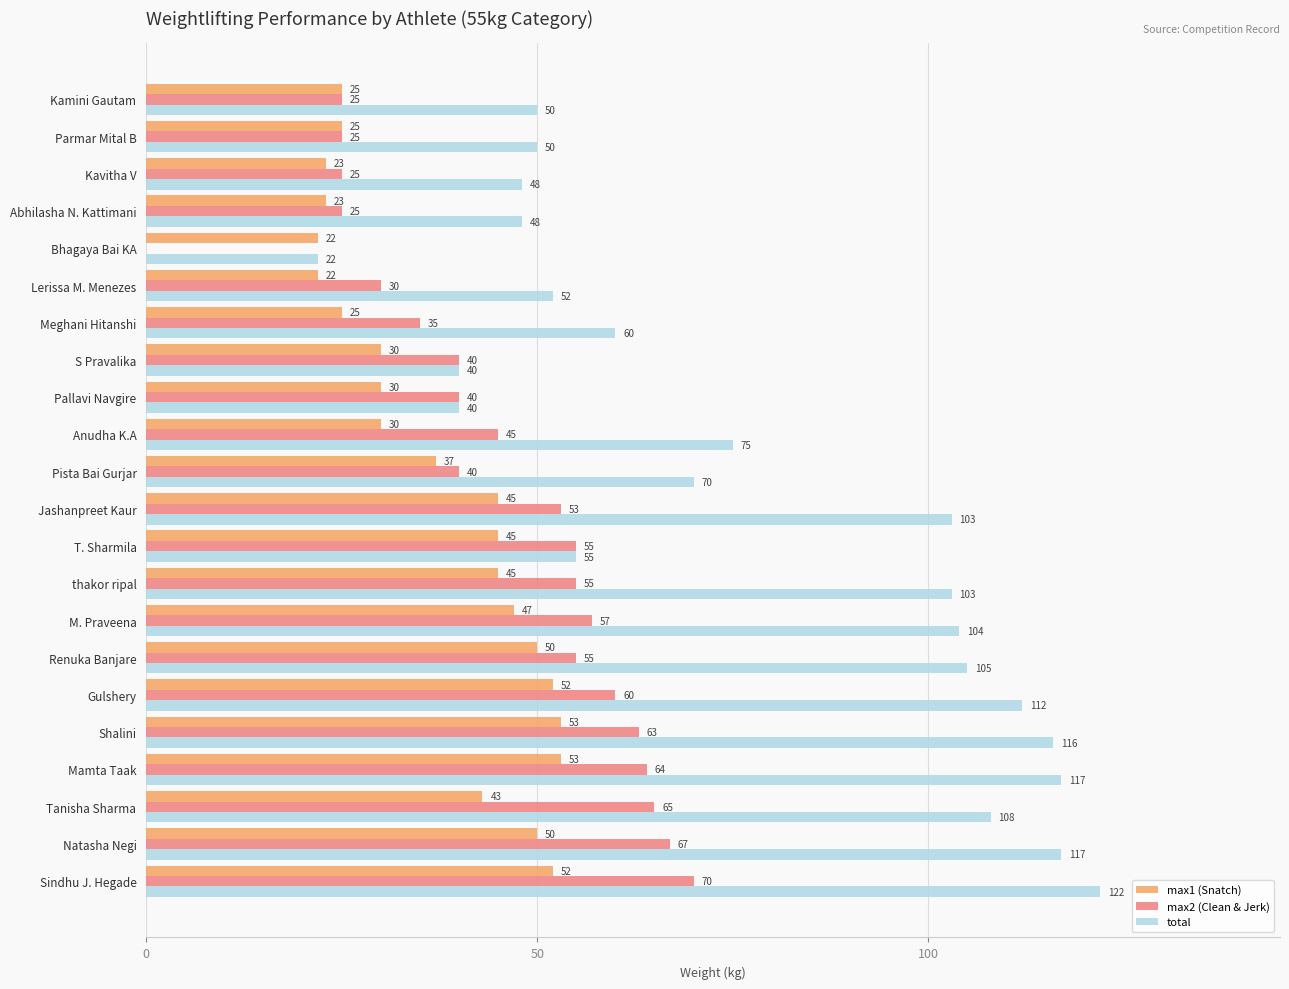

Is the value of max2 (Clean & Jerk) at Pallavi Navgire greater than the value of total at Pista Bai Gurjar?

No